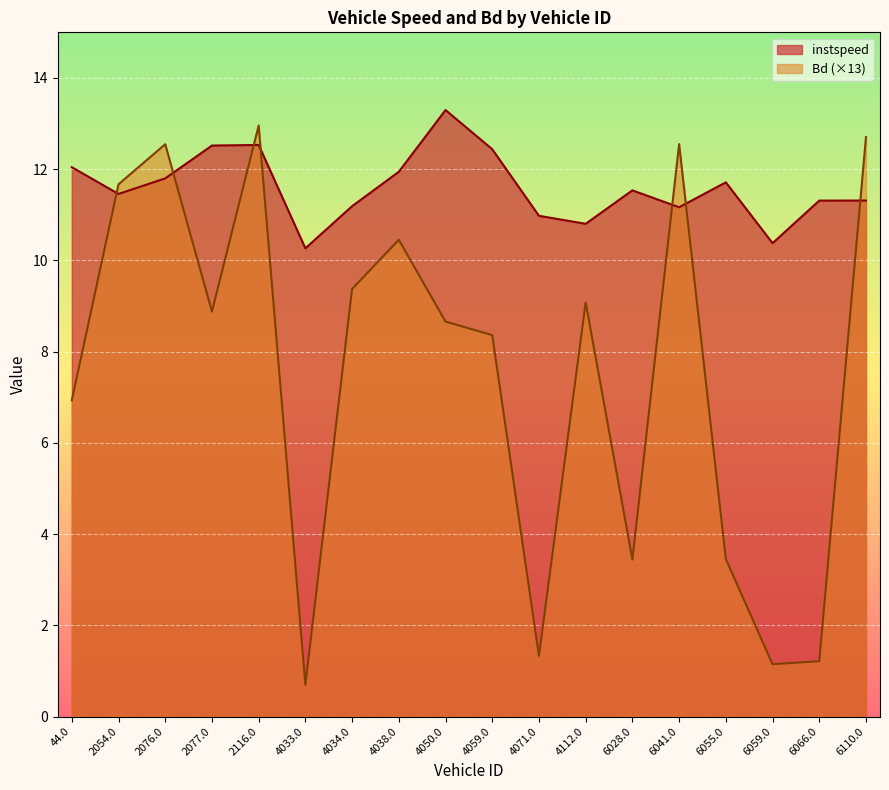

What is the maximum value shown in the chart?

13.3